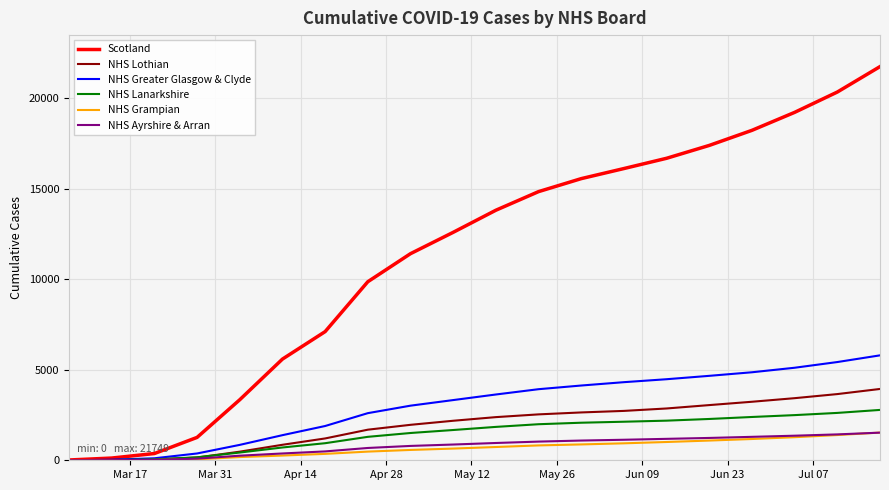

Which series has the largest total across all categories?

Scotland